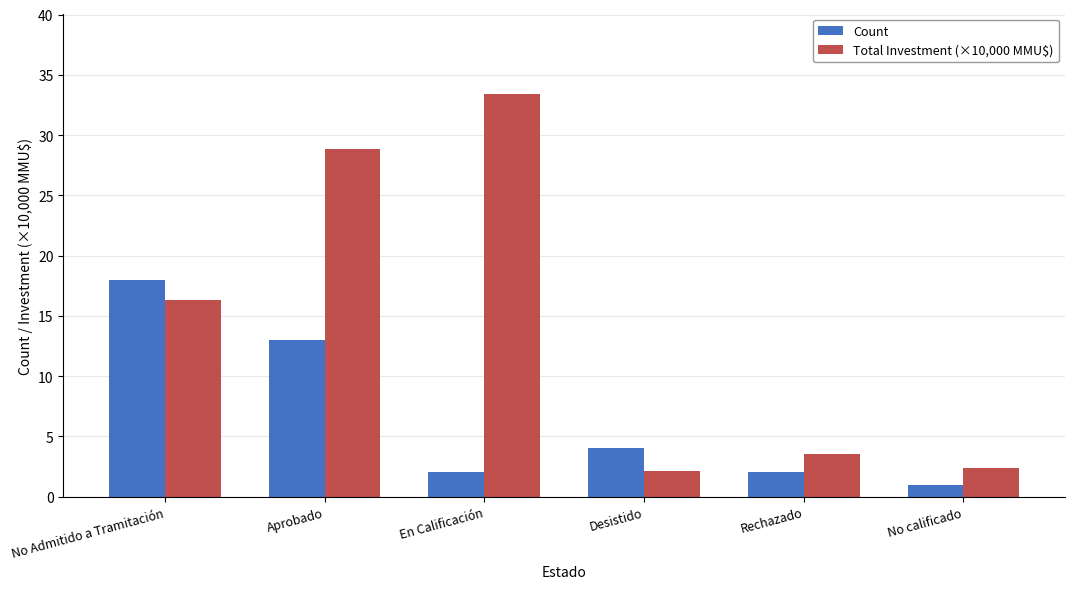

At which label is Count closest to 9?

Aprobado